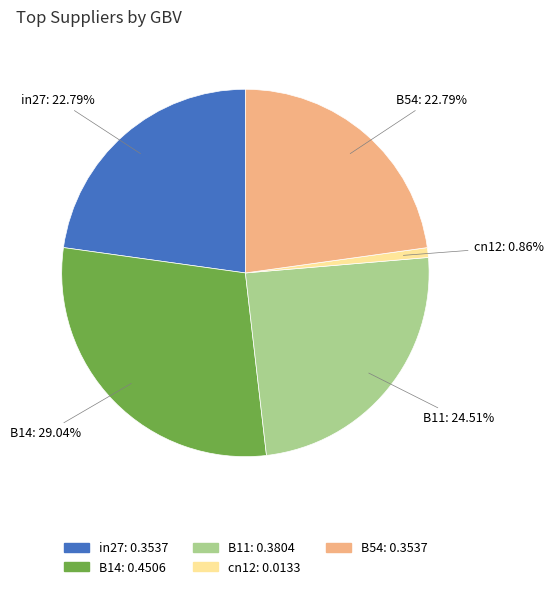

How many segments does this pie chart have?

5